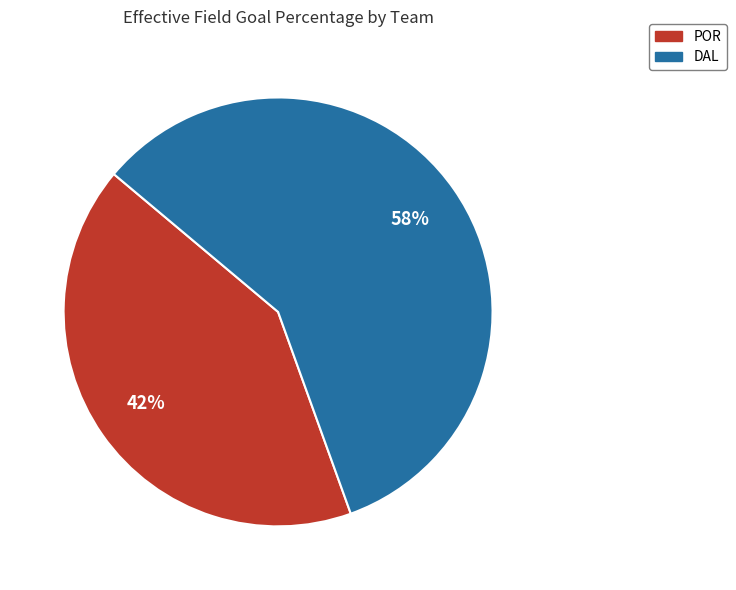

Which has a higher value, POR or DAL?

DAL